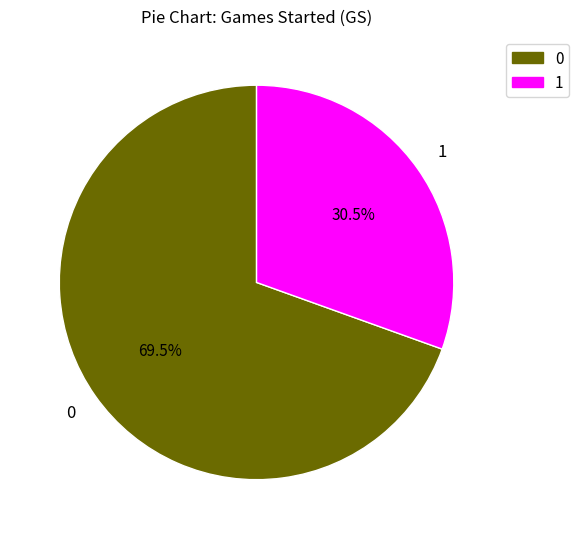

Is there any slice that represents more than half of the pie?

Yes